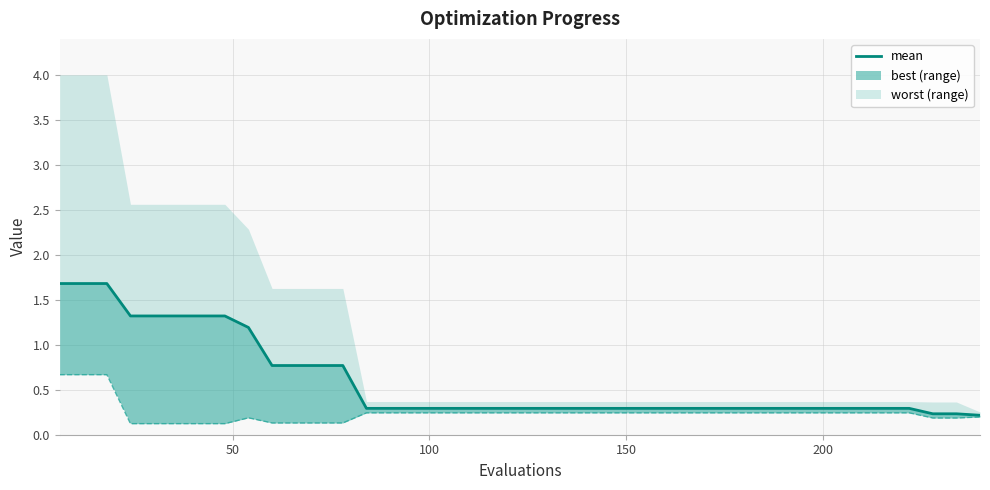

What is the greatest value displayed?

1.7